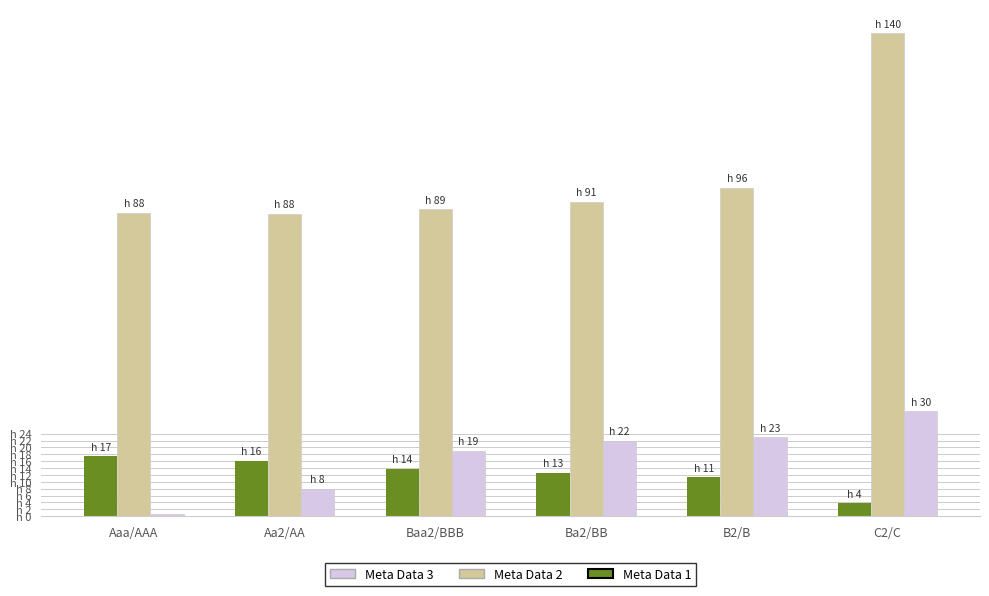

Are the bars horizontal?

No